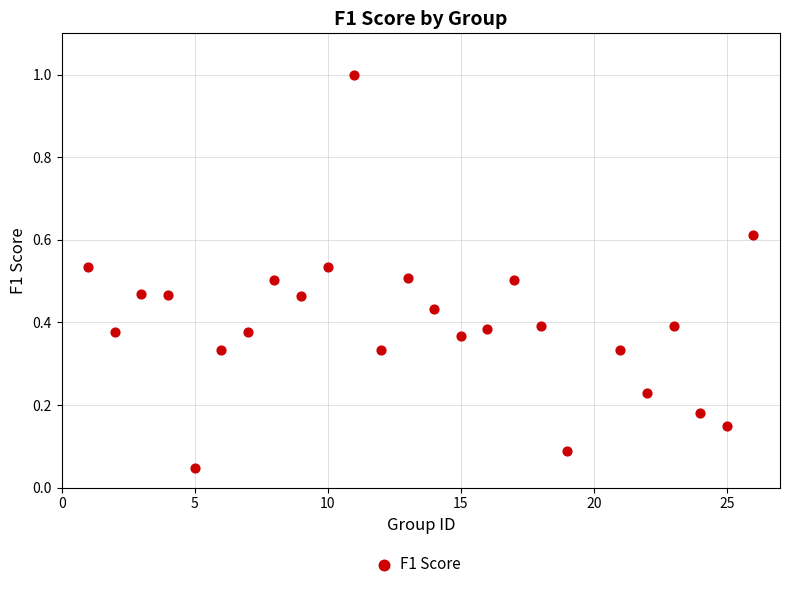

What is the range of X values (max minus min)?

25.0